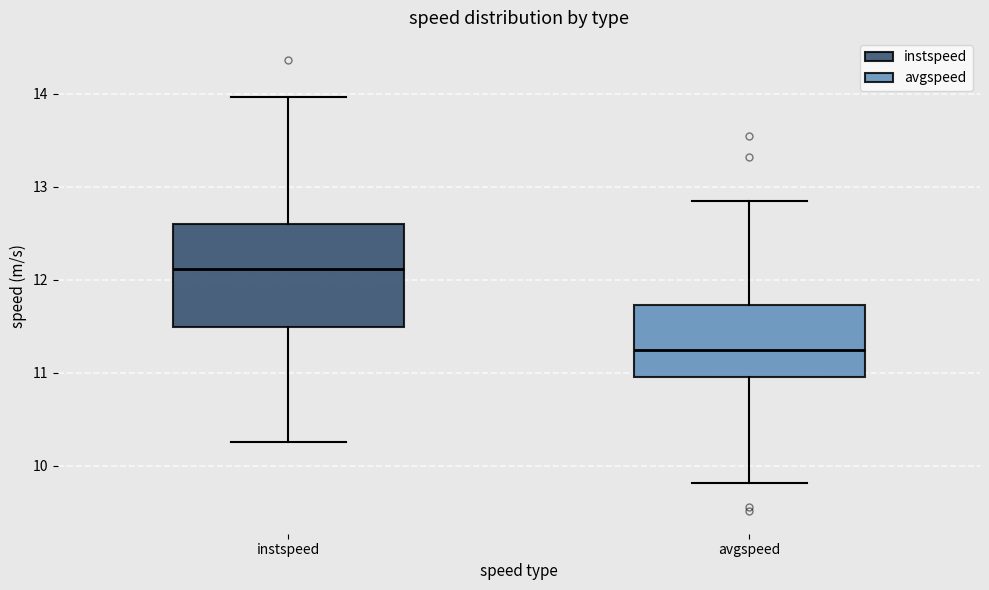

Where does the lower whisker of the box for avgspeed end on the y-axis? The values are not printed on the chart, so give them approximately, as read against the axis.

9.8